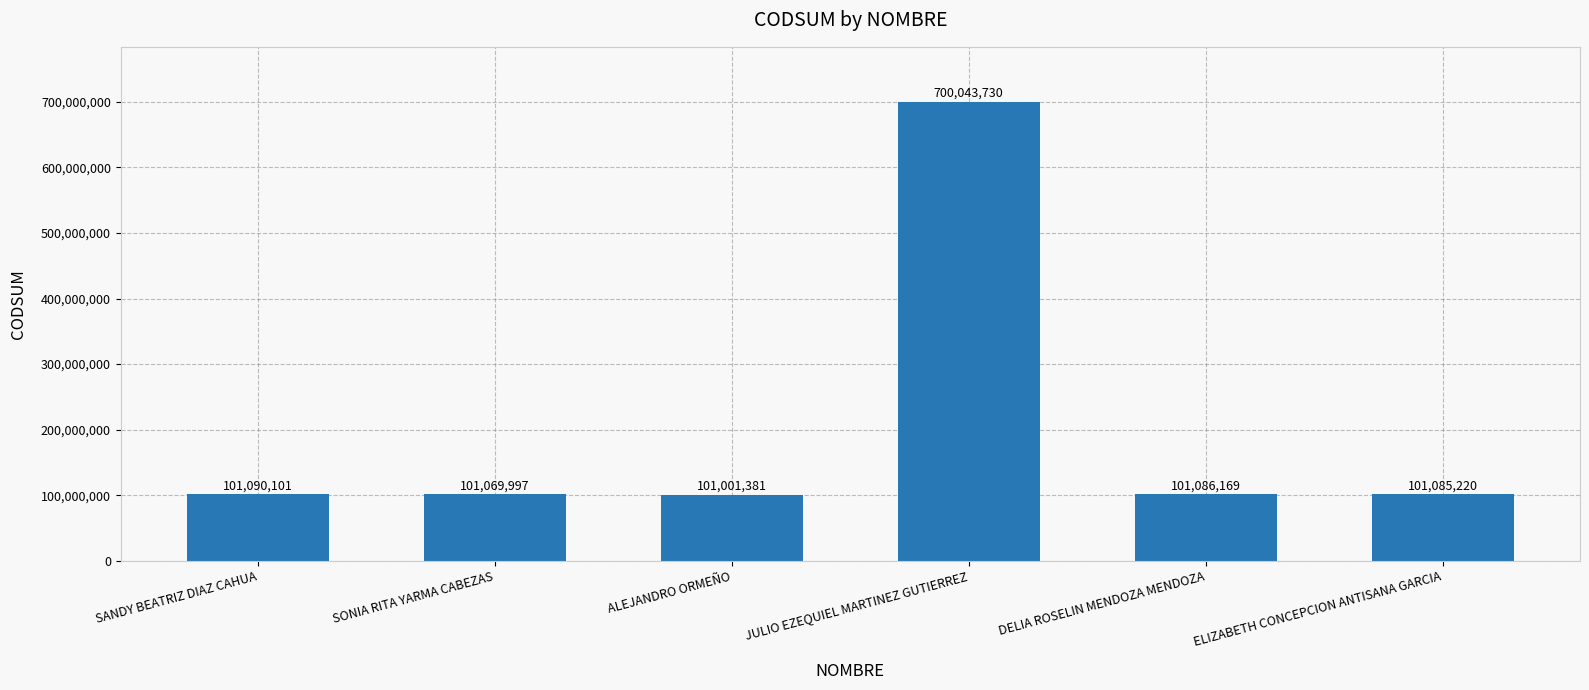

At which category does the chart reach its minimum across all series?

ALEJANDRO ORMEÑO